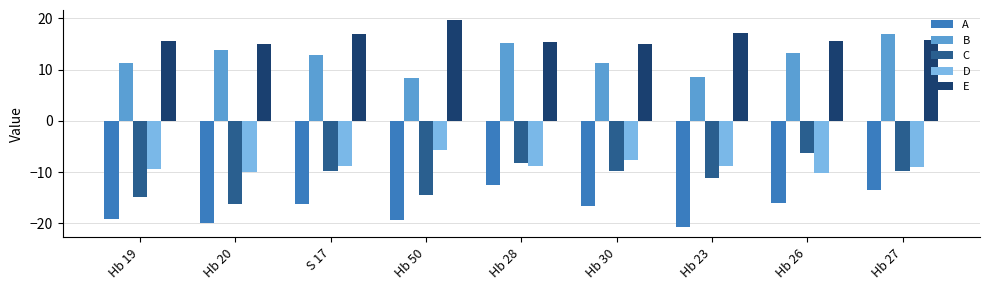

At how many categories does at least one series exceed 10?

9